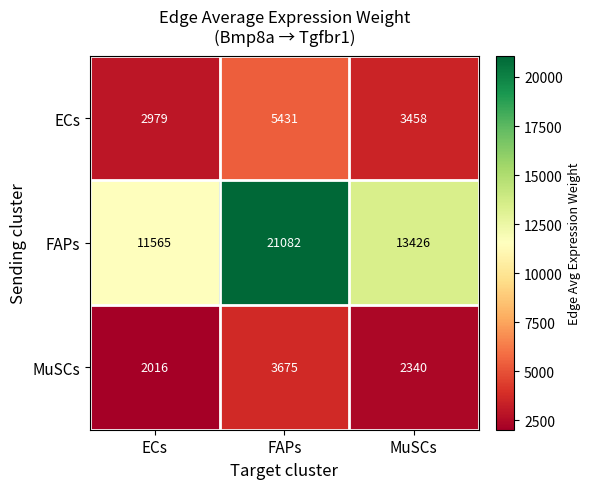

Where is FAPs nearest to the value 16323?

MuSCs